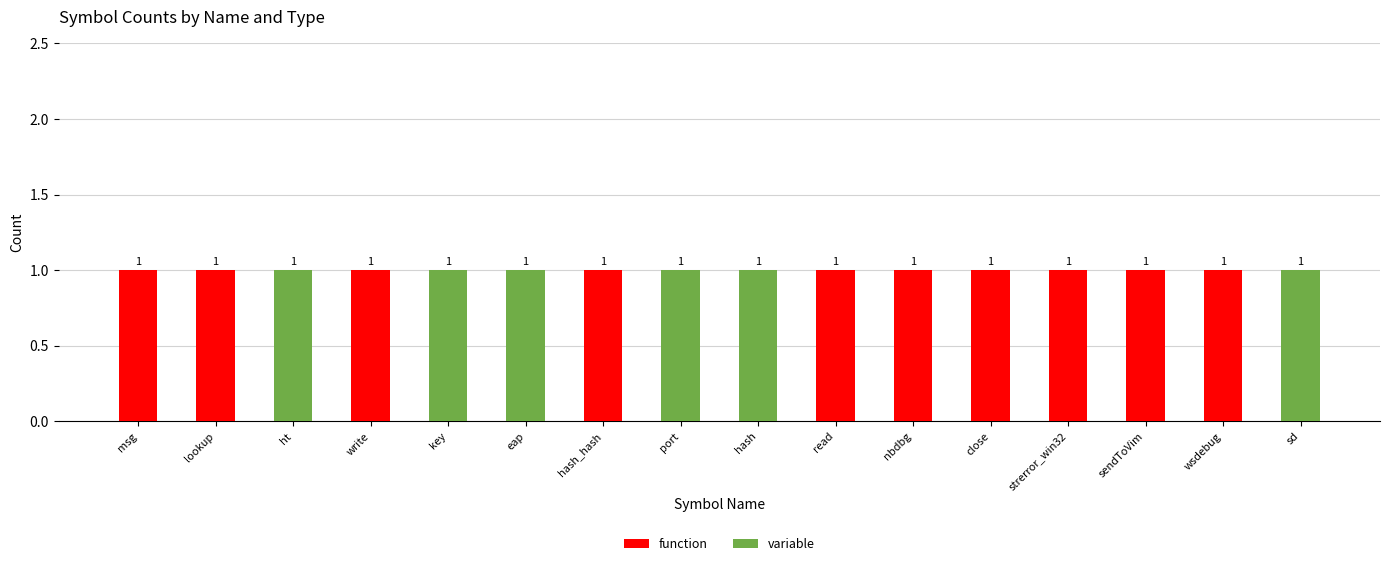

The function series shows 2 at hash_hash. True or false?

False